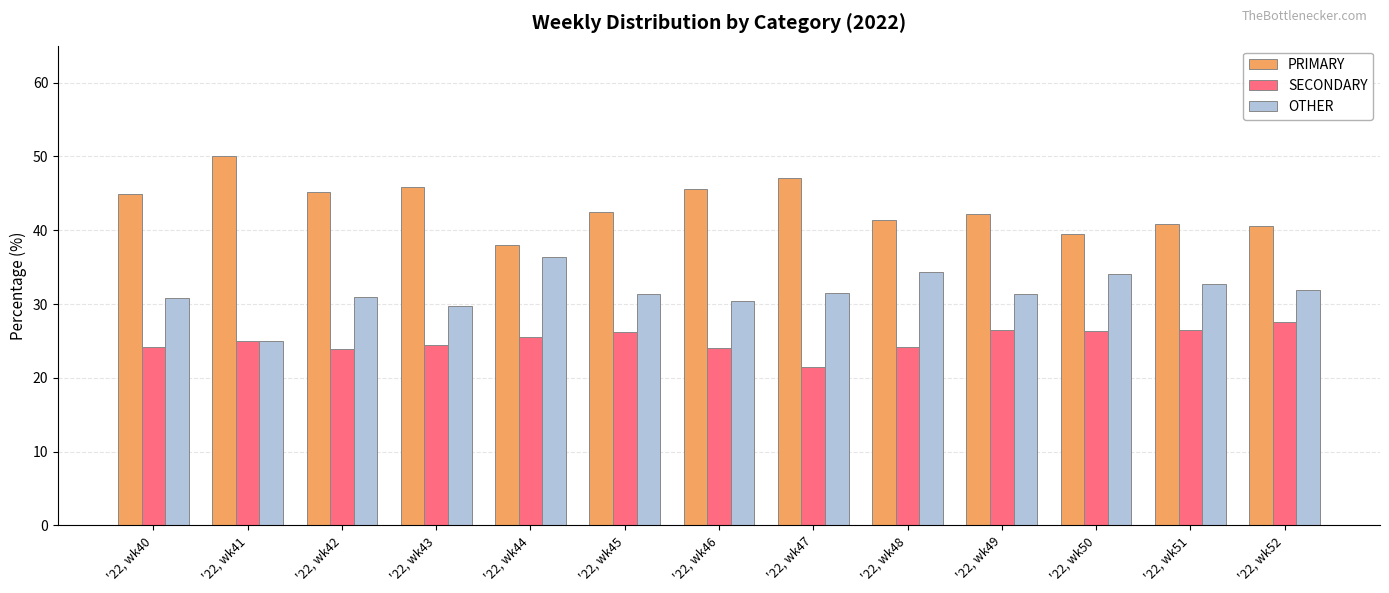

At which label does PRIMARY first exceed 42?

'22, wk40